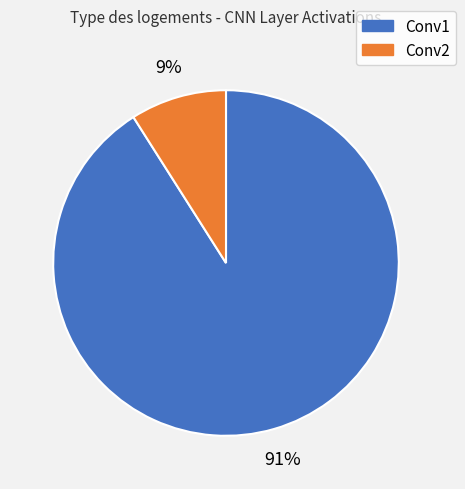

How many segments does this pie chart have?

2